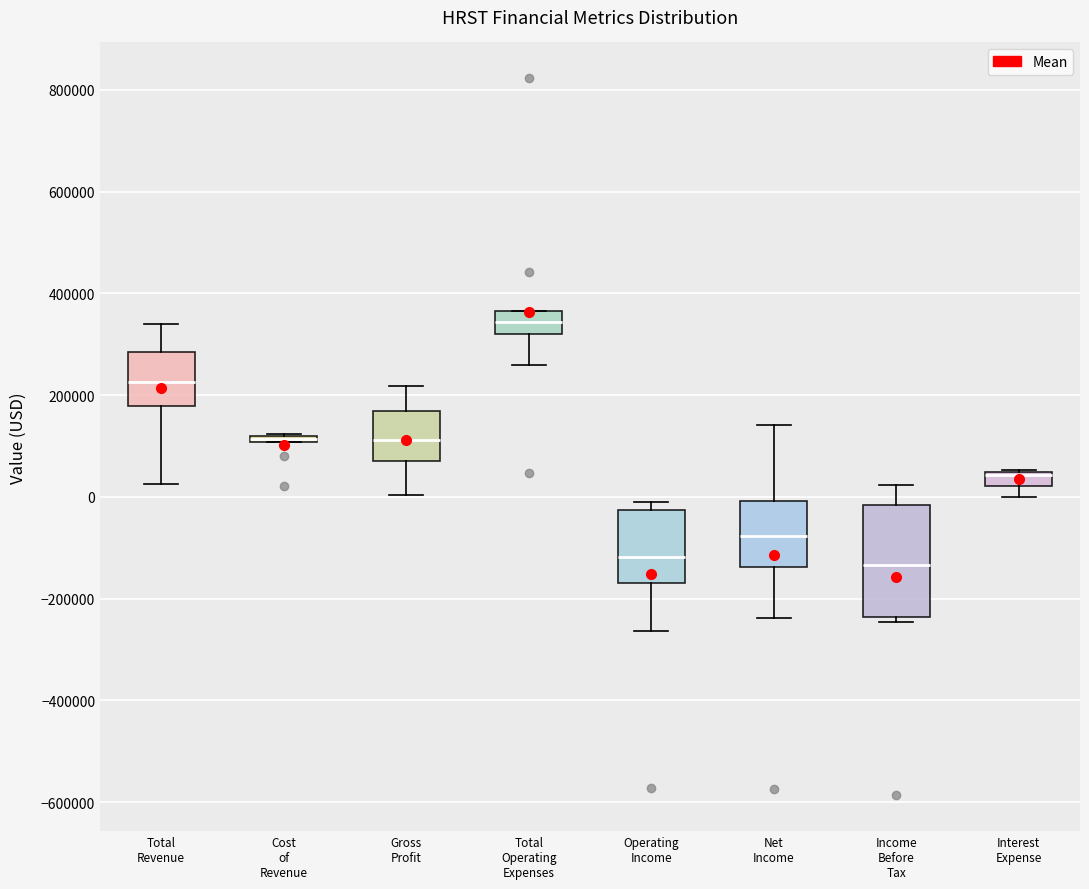

Where is the lower edge of the box for Operating Income on the y-axis? The values are not printed on the chart, so give them approximately, as read against the axis.

-160000